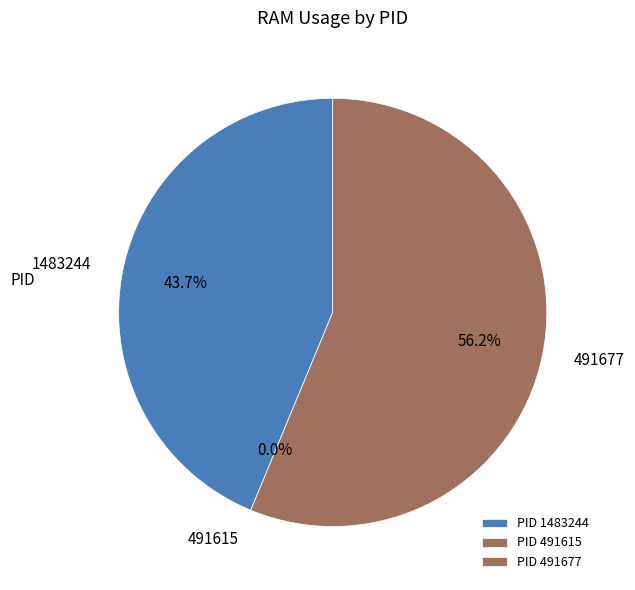

To the nearest percent, what is the difference between the largest and smallest slice percentages?

56%